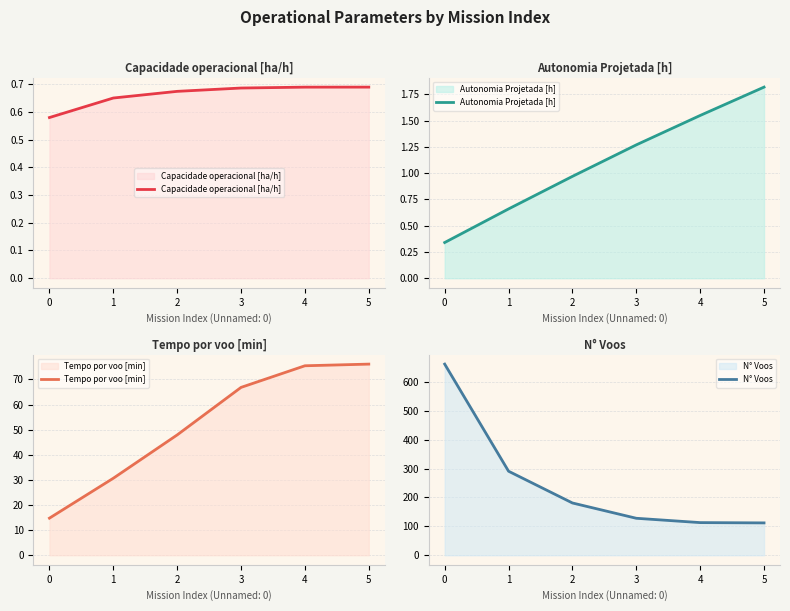

Rank the series at 5 from highest to lowest value.

N° Voos, Tempo por voo [min], Autonomia Projetada [h], Capacidade operacional [ha/h]